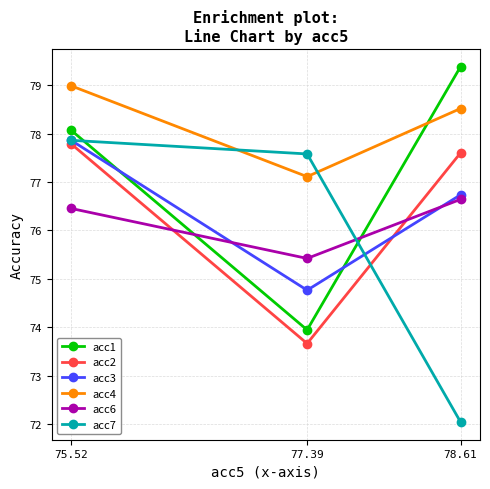

How many data points does each series have?

3